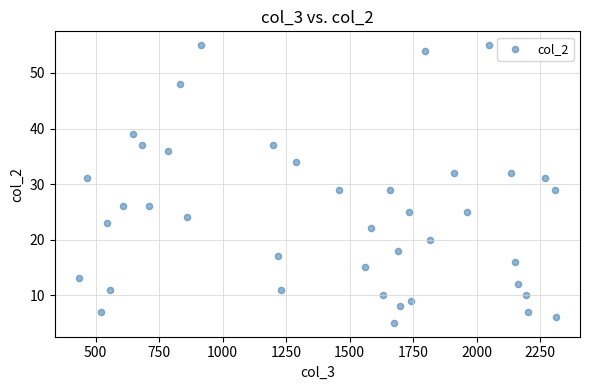

What is the range of X values (max minus min)?

1880